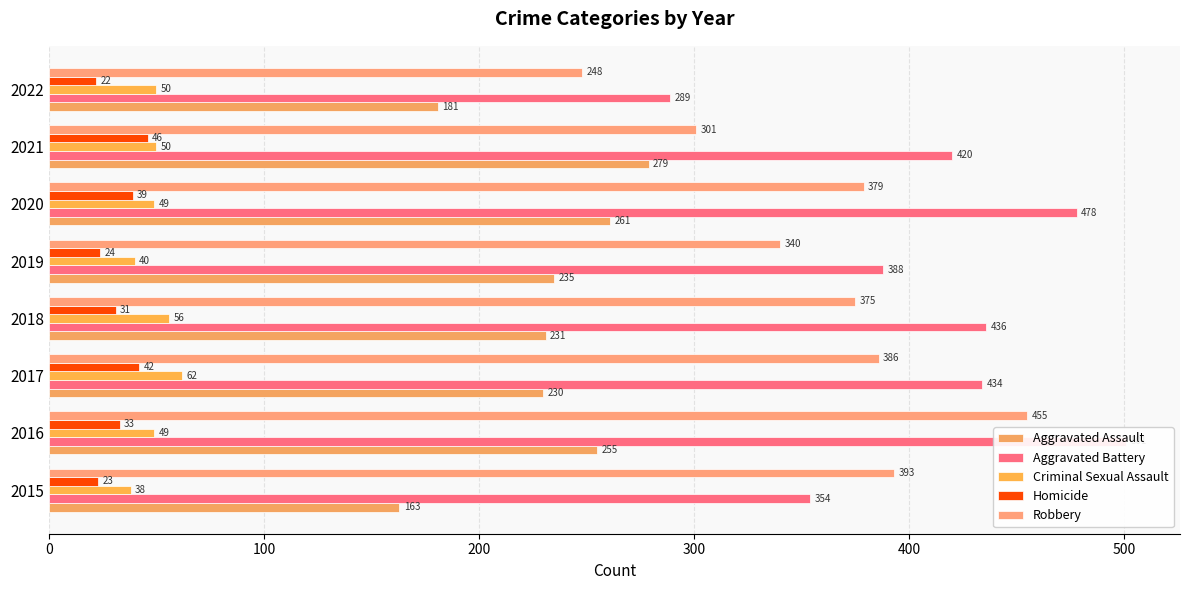

The Robbery series shows 248 at 2022. True or false?

True